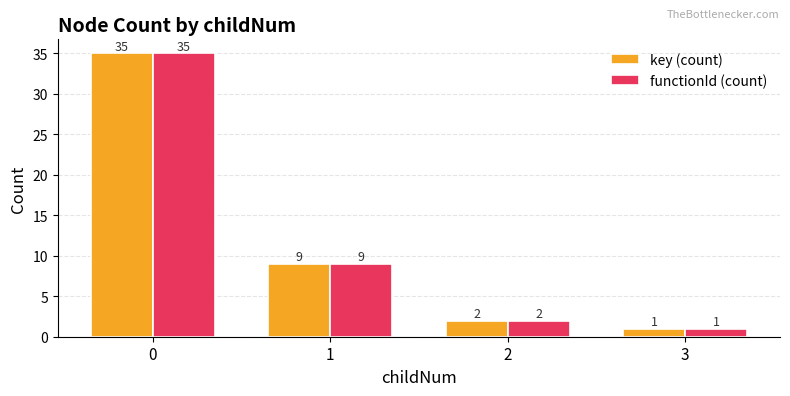

What is the value of the key (count) bar at the 1st from the left?

35